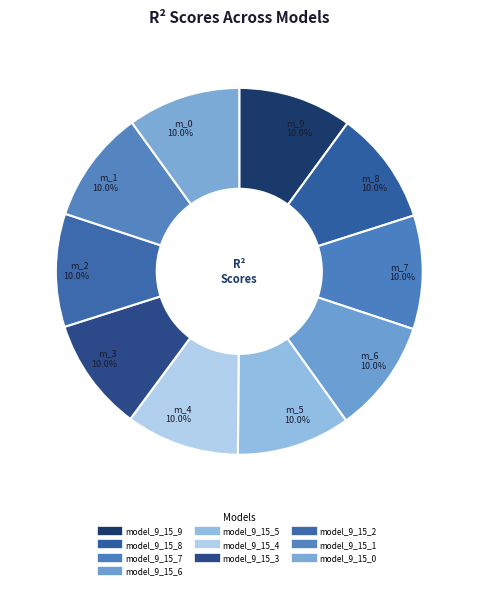

How many segments does this pie chart have?

10